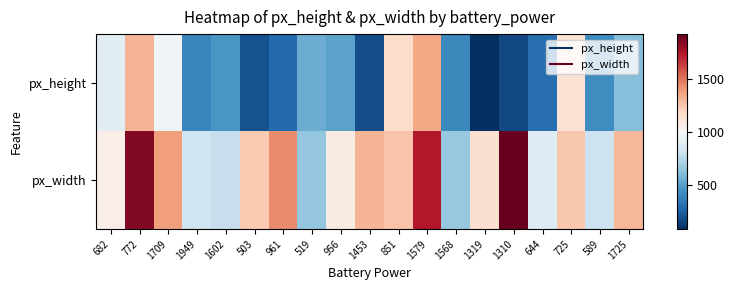

Reading right to left, list all the values displayed in this chart.

px_height: 1725=609	589=429	725=1134	644=311	1310=178	1319=85	1568=413	1579=1358	851=1171	1453=187	956=511	519=550	961=291	503=201	1602=466	1949=407	1709=974	772=1314	682=902
px_width: 1725=1307	589=815	725=1249	644=881	1310=1919	1319=1152	1568=654	1579=1739	851=1263	1453=1311	956=1075	519=645	961=1434	503=1245	1602=788	1949=822	1709=1385	772=1854	682=1064